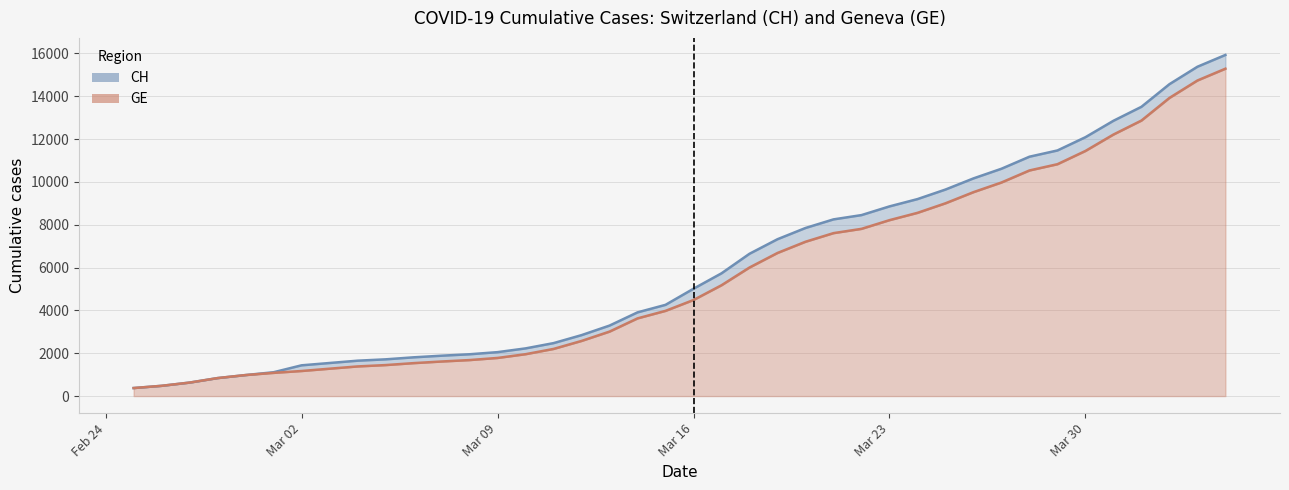

At which category is the sum across all series the highest?

2020-04-04